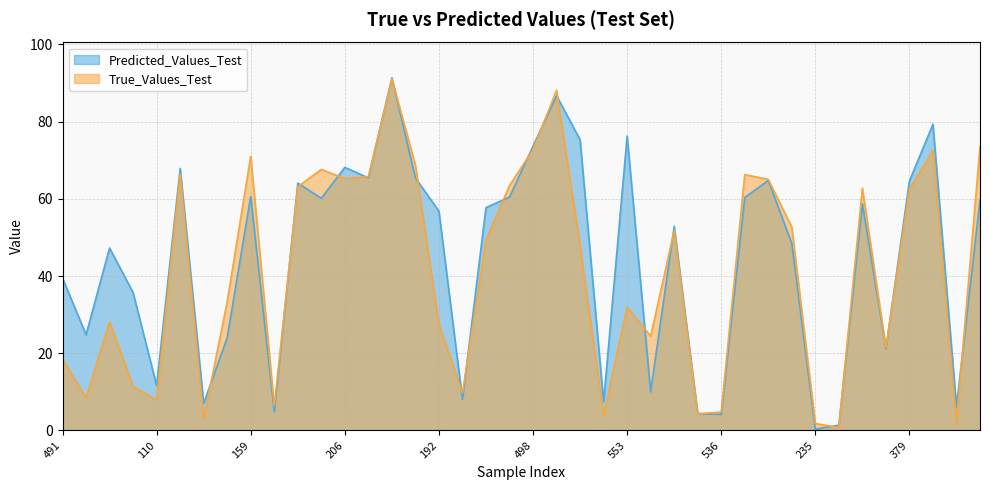

Rank the series by their average value, from highest to lowest.

Predicted_Values_Test, True_Values_Test